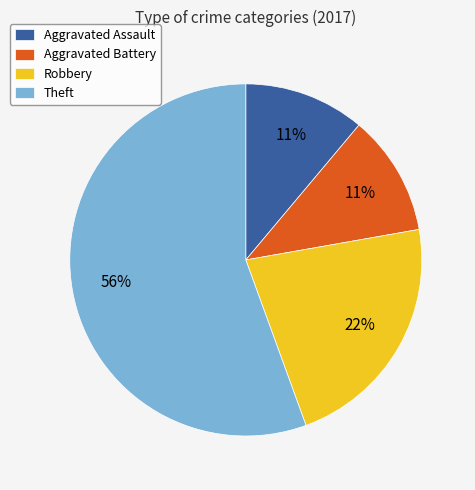

Which category has the biggest portion of the pie?

Theft